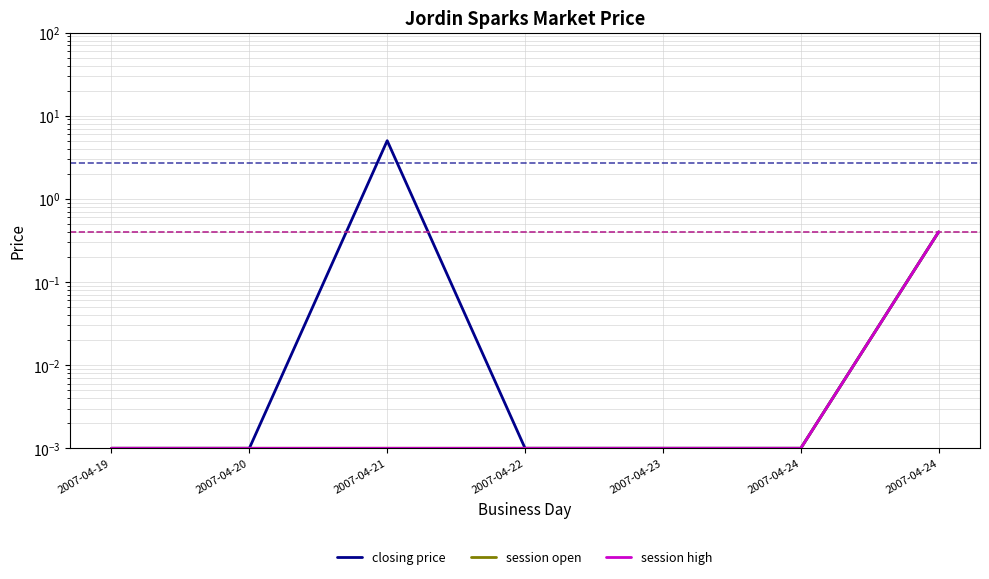

Between 2007-04-19 and 2007-04-23, which is larger?

2007-04-19